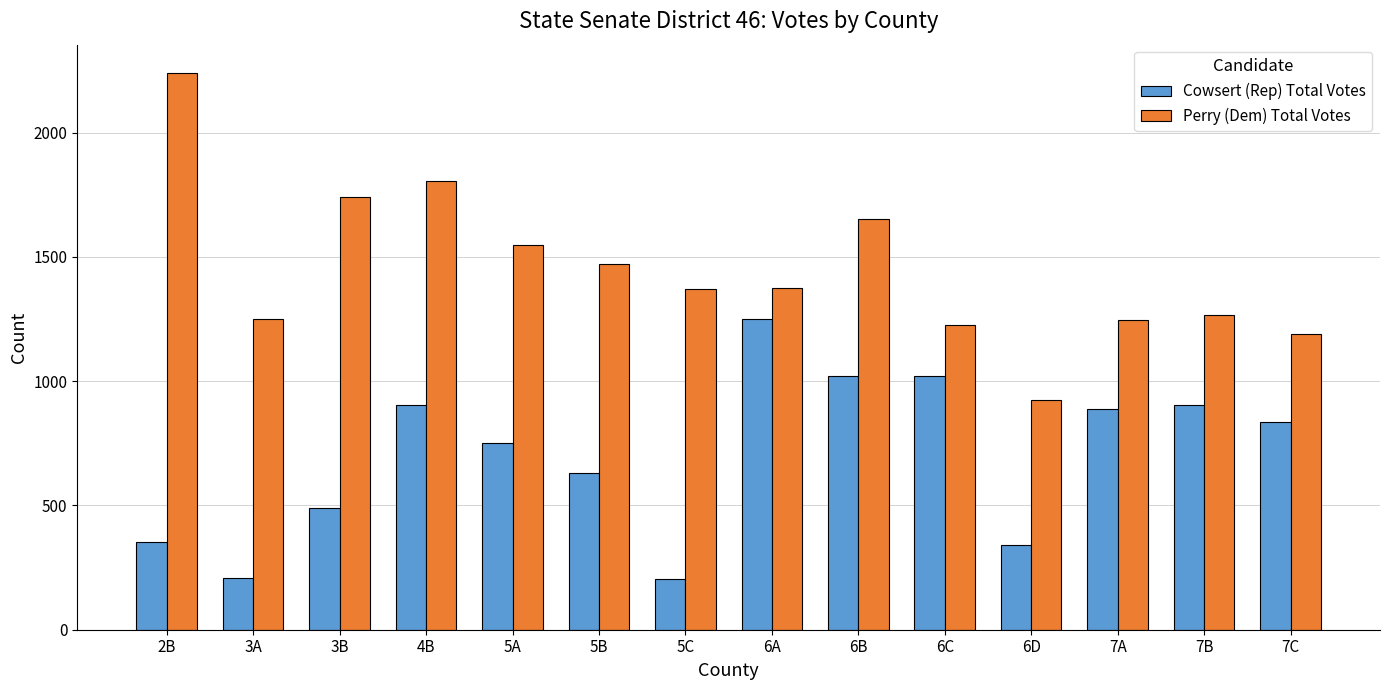

What are all the series names shown in the legend?

Cowsert (Rep) Total Votes, Perry (Dem) Total Votes